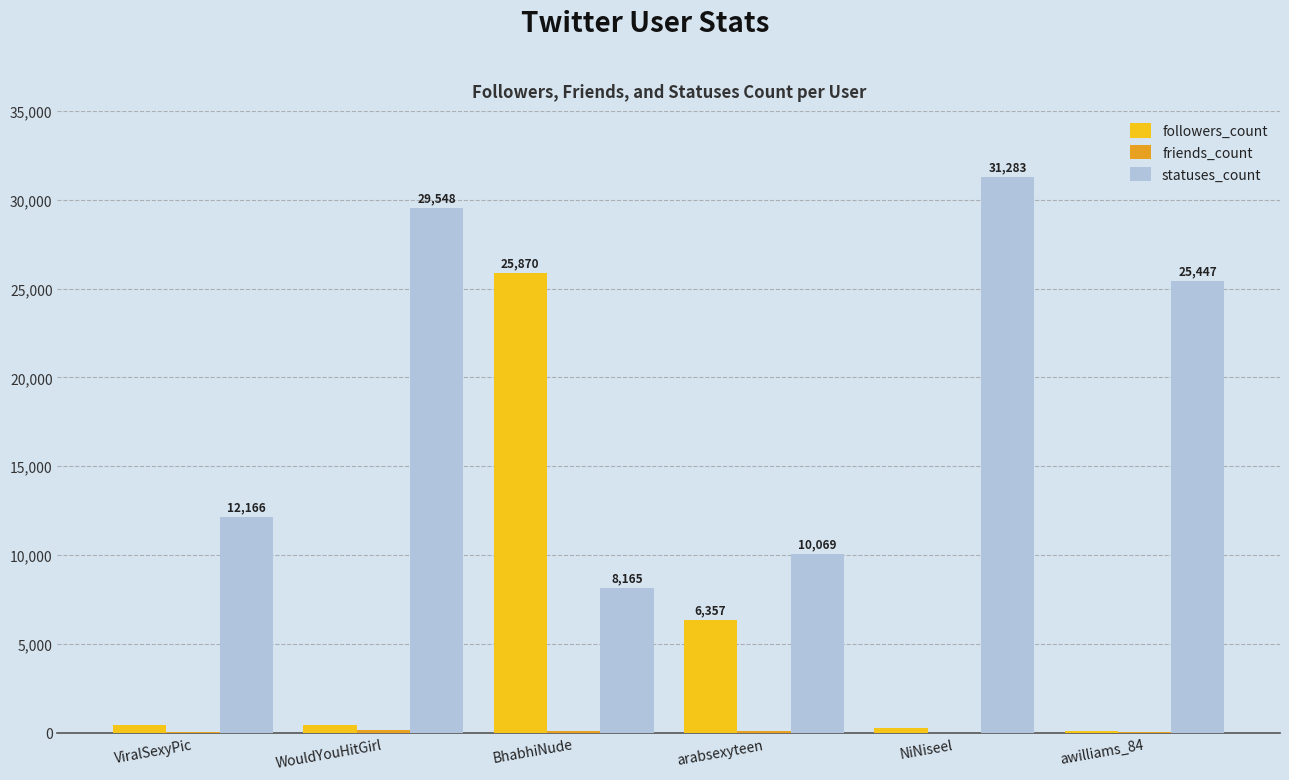

True or false: statuses_count has a value of 35395 at awilliams_84.

False